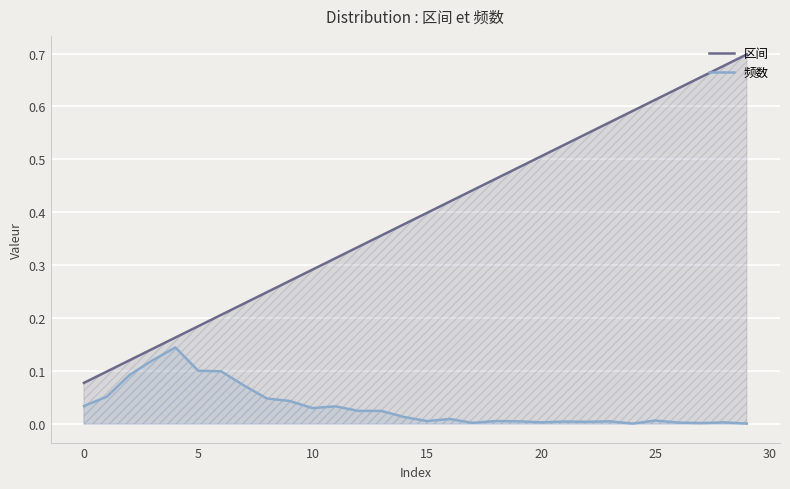

List the series in order of their overall mean, lowest first.

频数, 区间